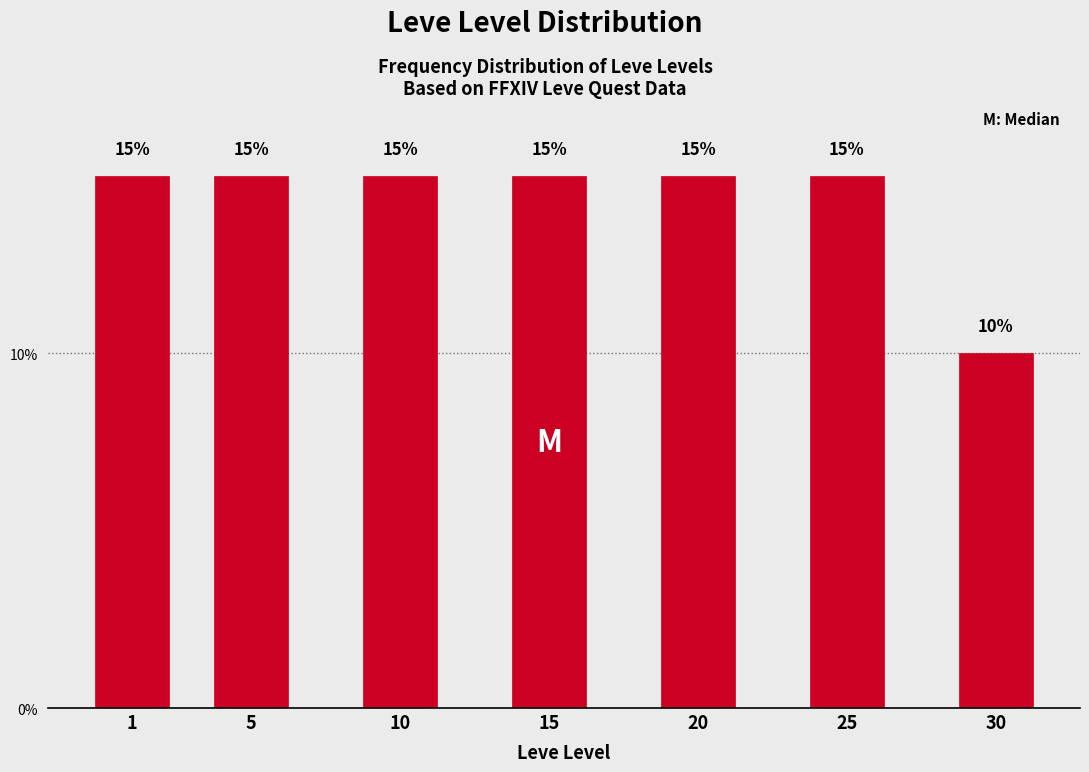

Reading left to right, list all the values displayed in this chart.

15	15	15	15	15	15	10